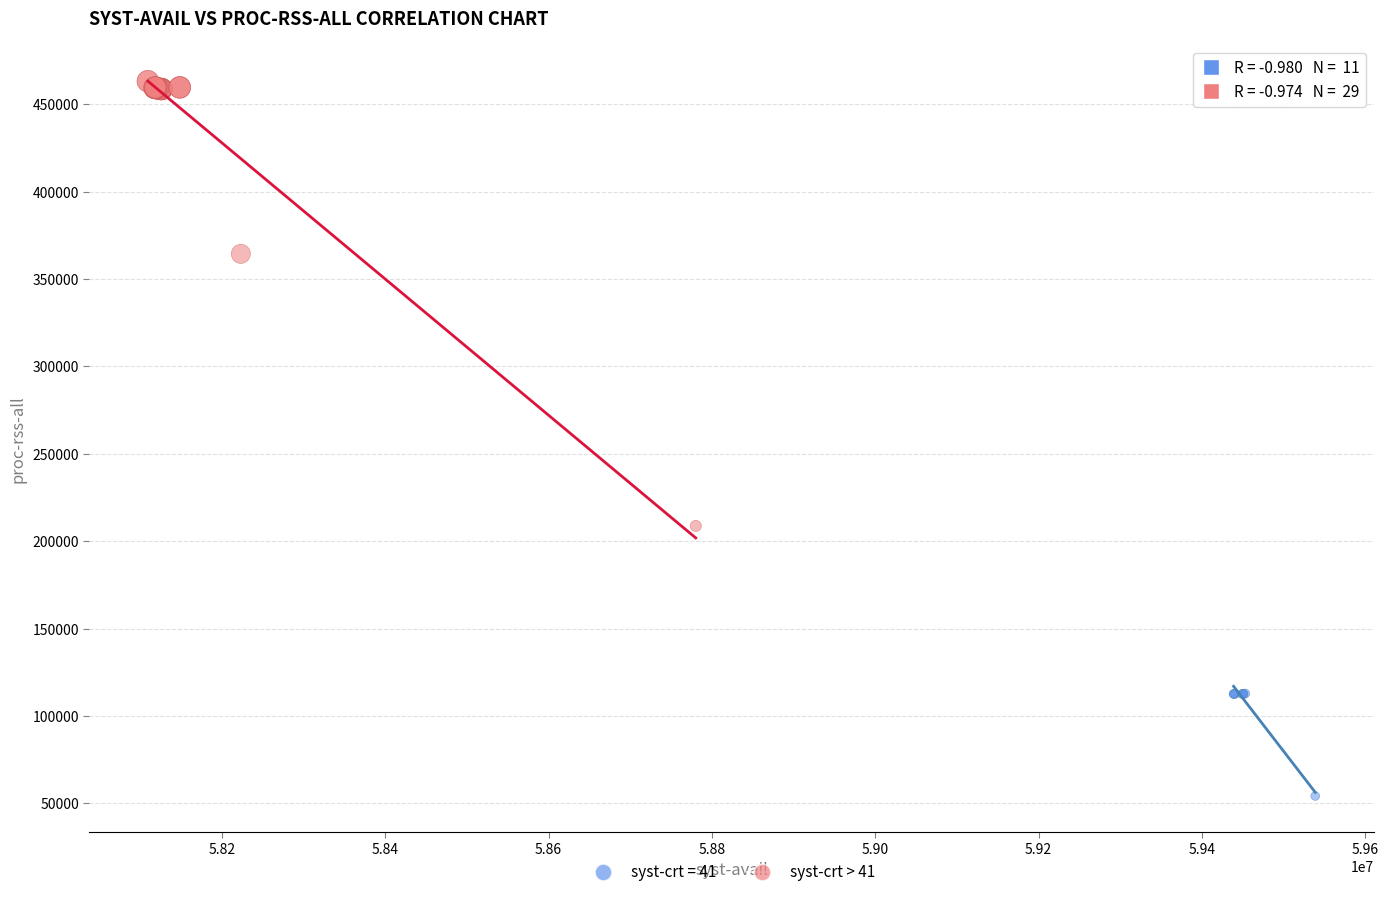

Which series contains the lowest Y value?

syst-crt = 41